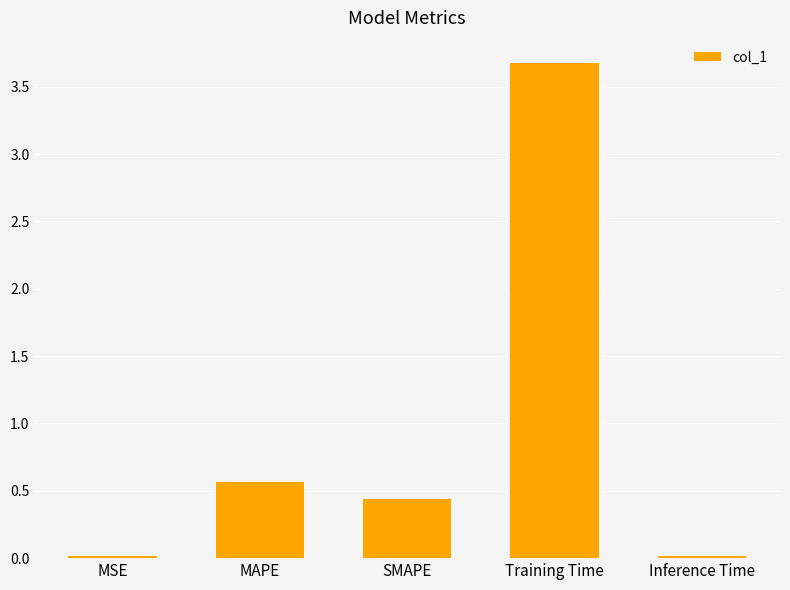

True or false: the data shows 0.6 at MAPE.

True